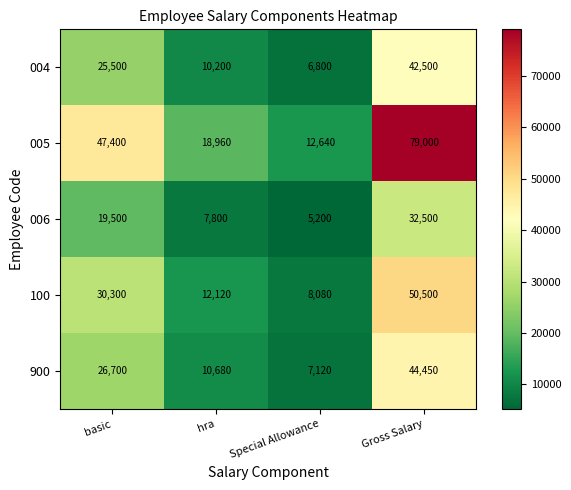

What is the total value across all series at Special Allowance?

39840